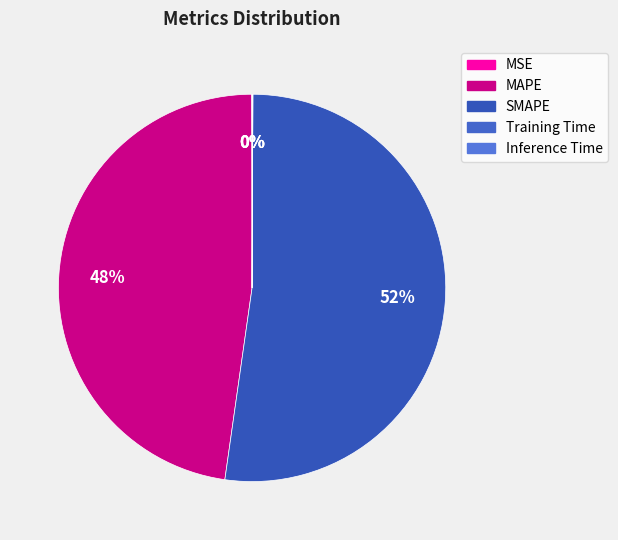

How many slices are in this pie chart?

5